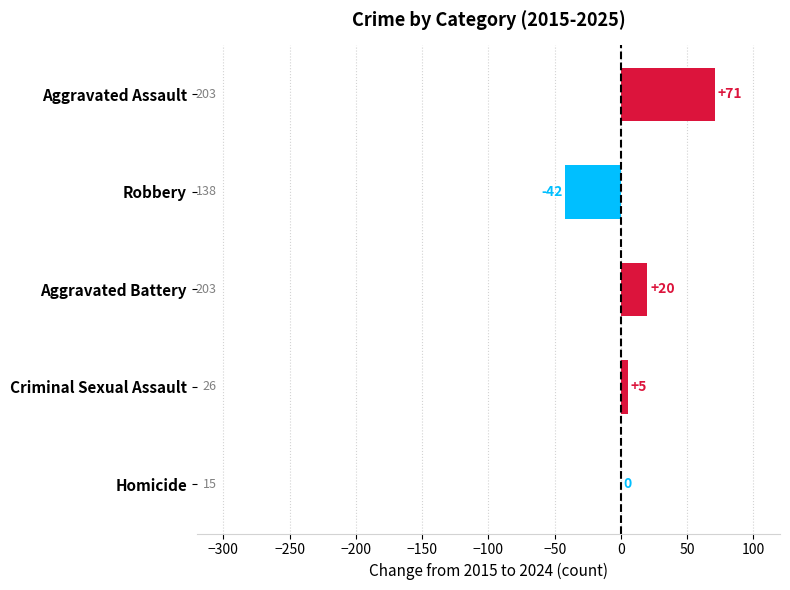

What is the sum of all values?

54